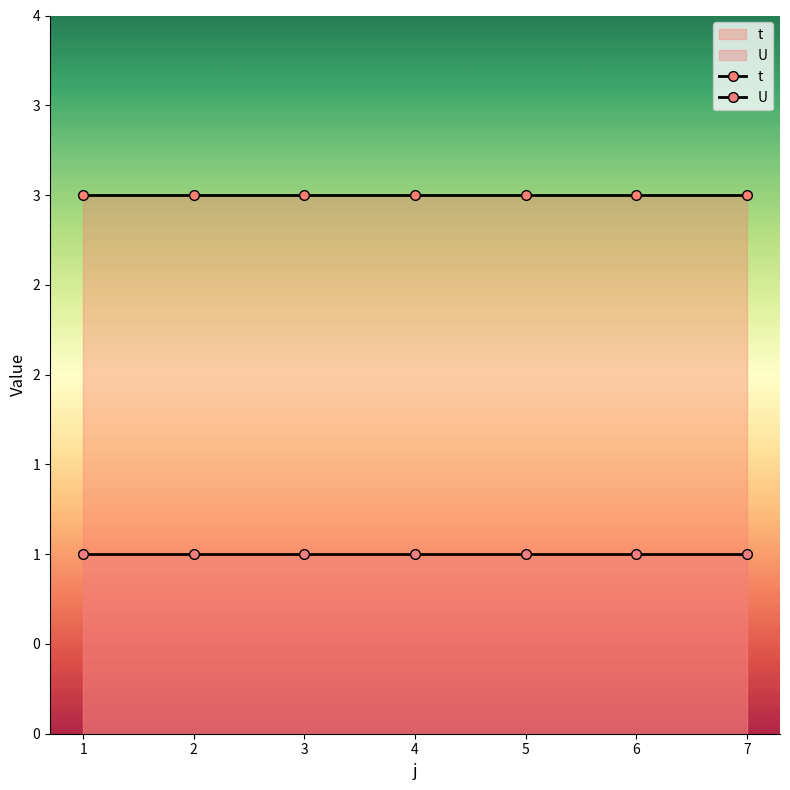

Where is t nearest to the value 3?

1